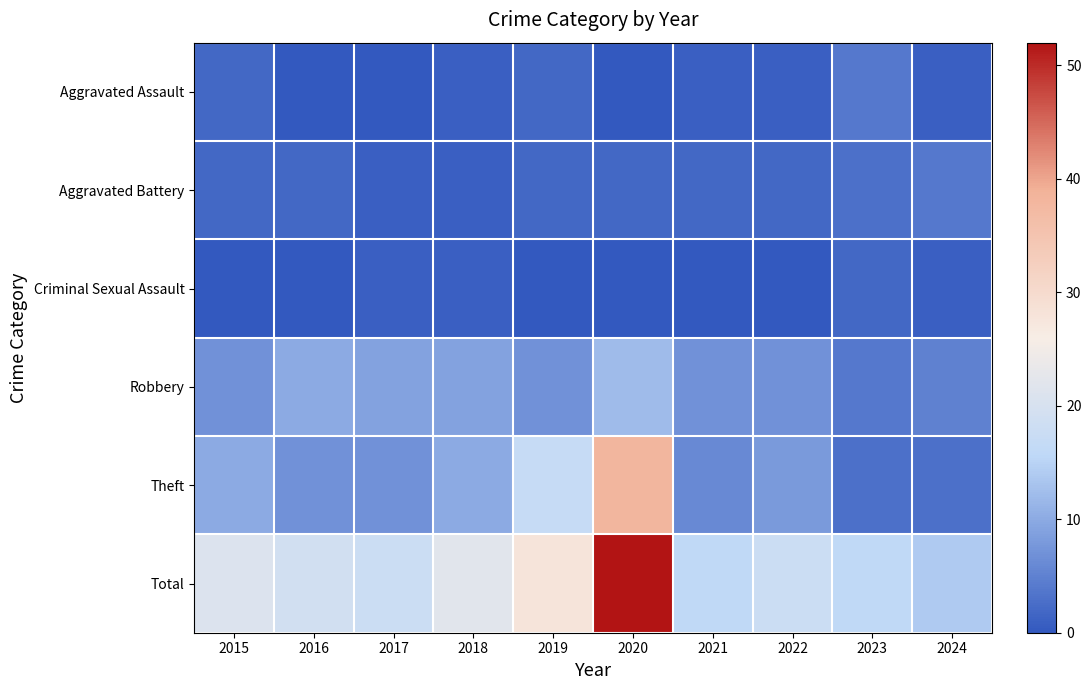

At how many categories does at least one series exceed 20?

4